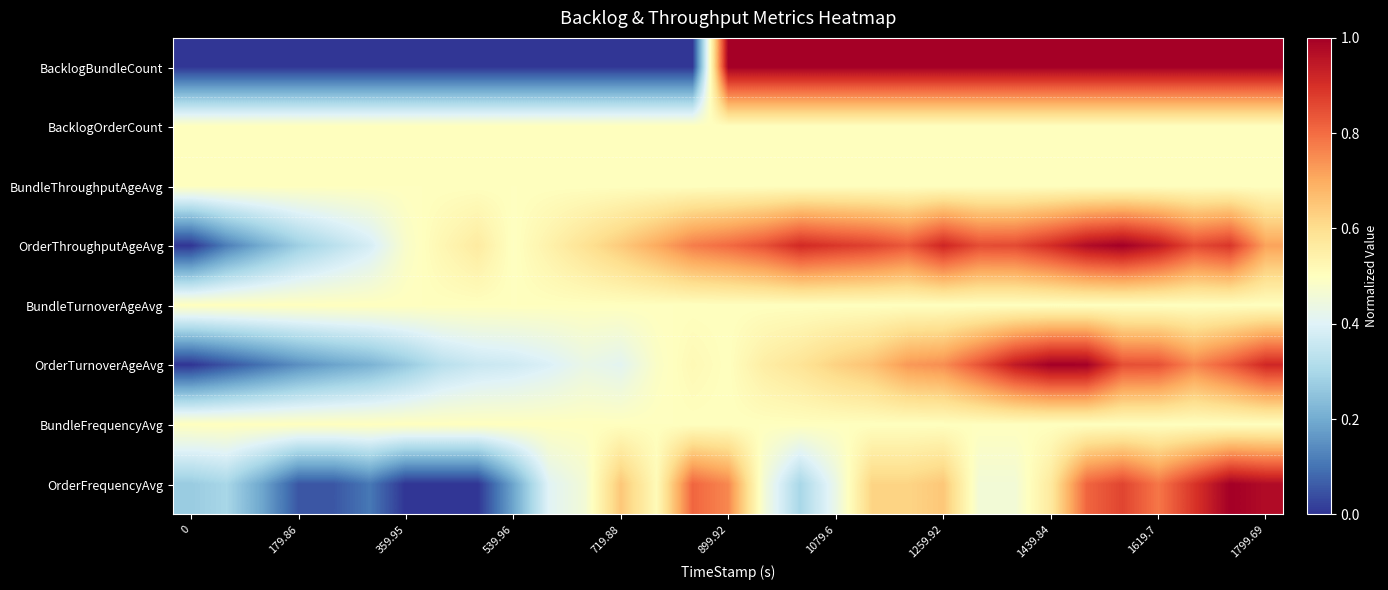

How many categories are shown in the chart?

31